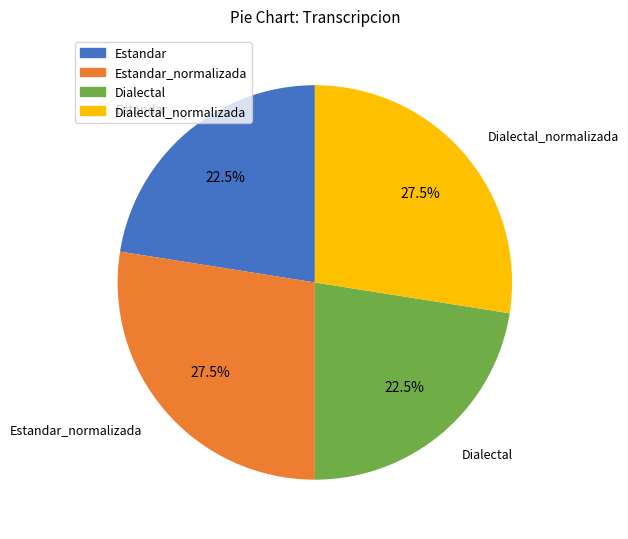

Which has a higher value, Estandar or Estandar_normalizada?

Estandar_normalizada